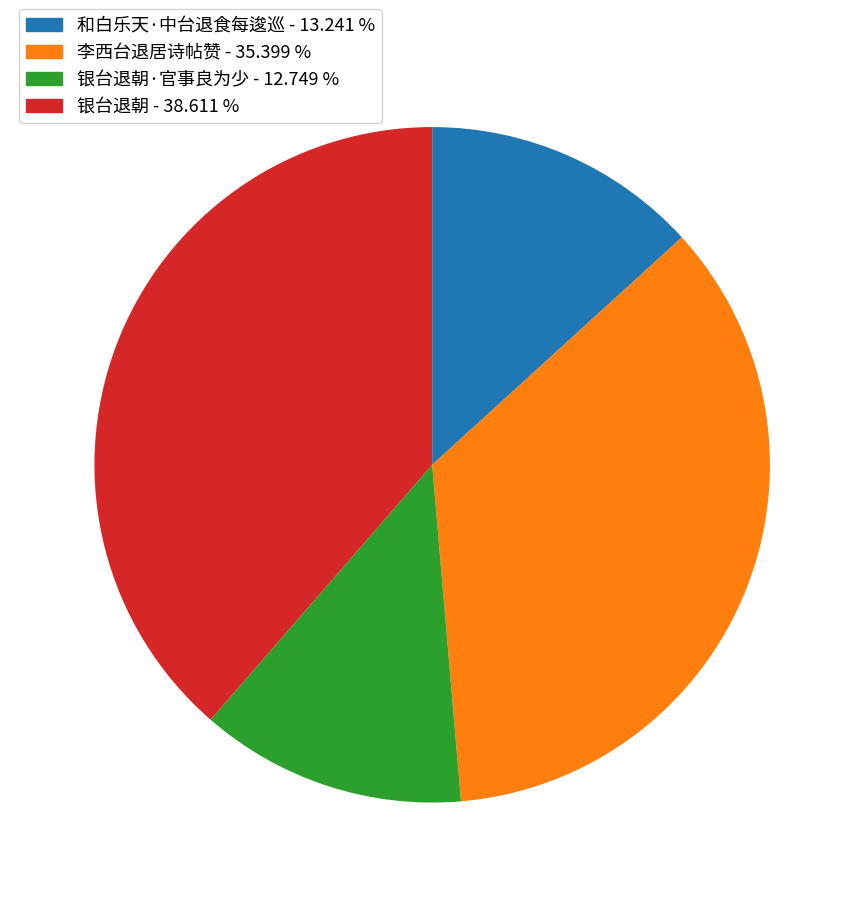

Does any single category account for the majority?

No